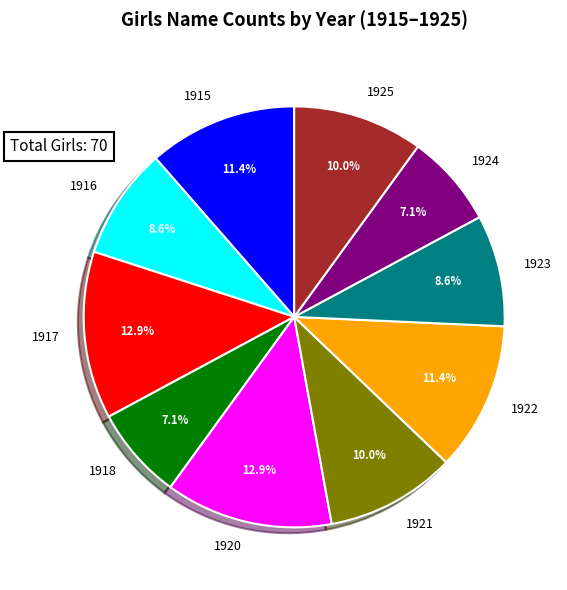

To the nearest percent, what is the difference between the largest and smallest slice percentages?

6%